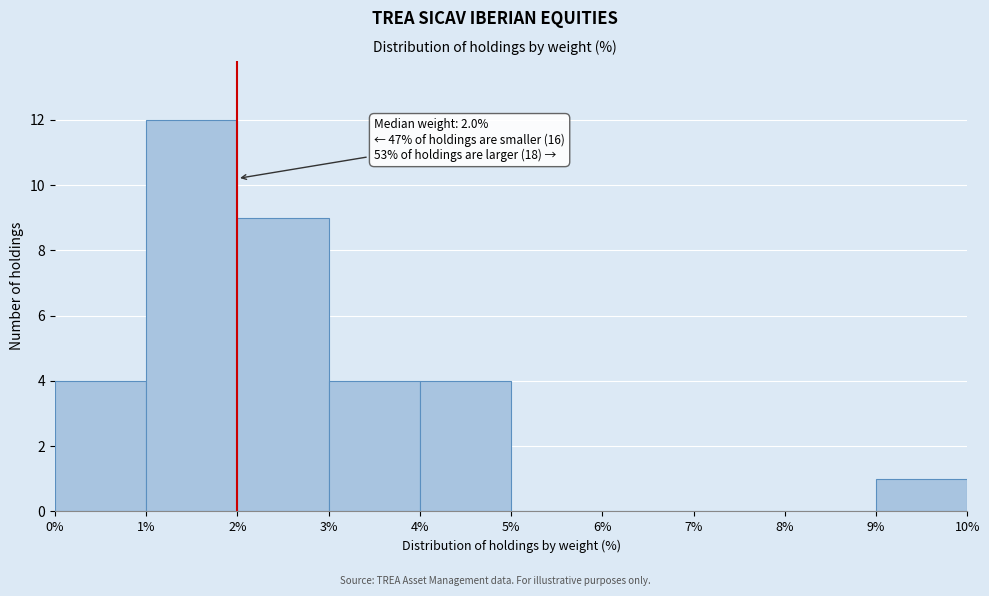

Which range on the x-axis has the tallest bar?

1% to 2%